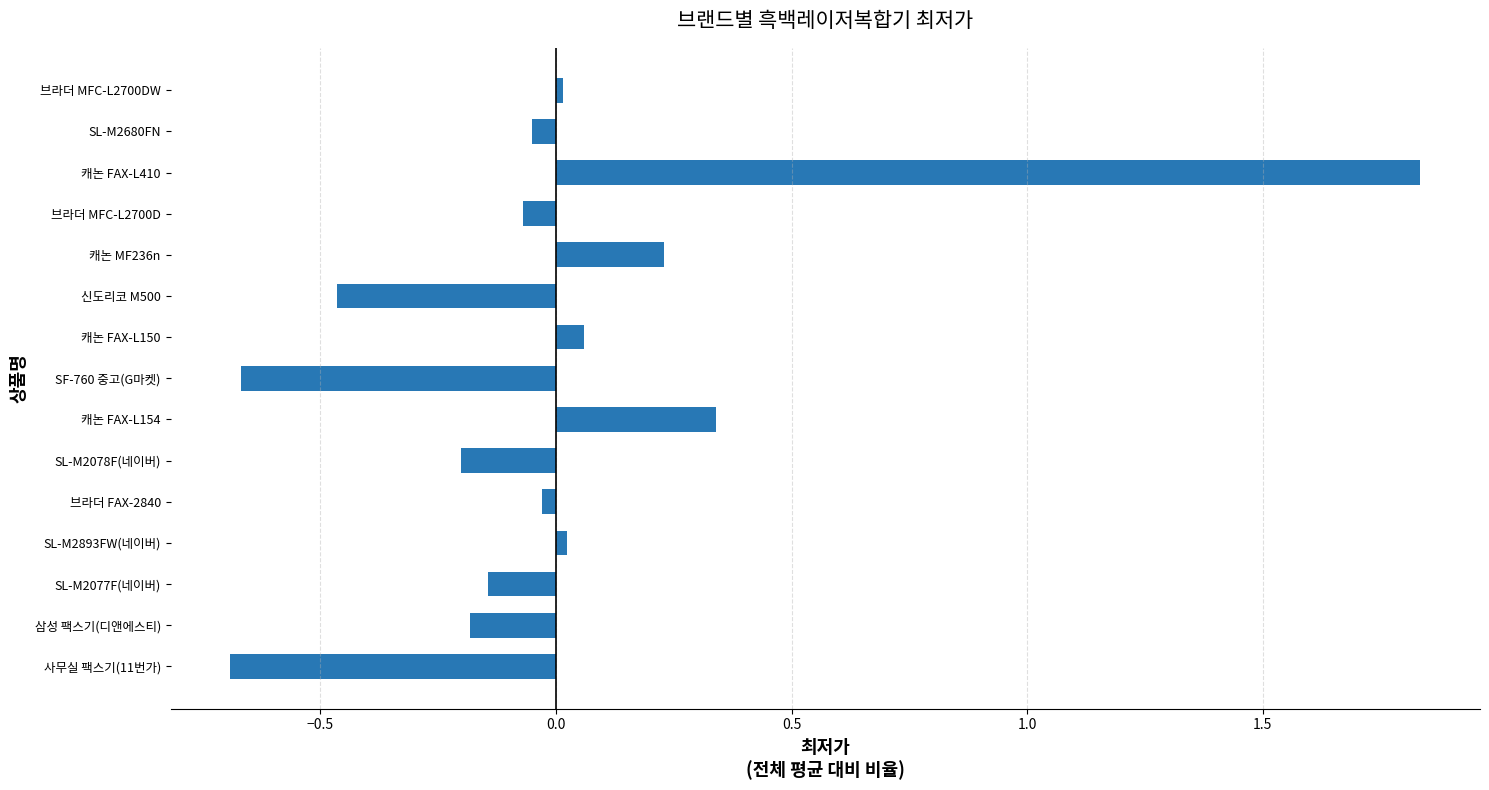

How many categories are shown in the chart?

15